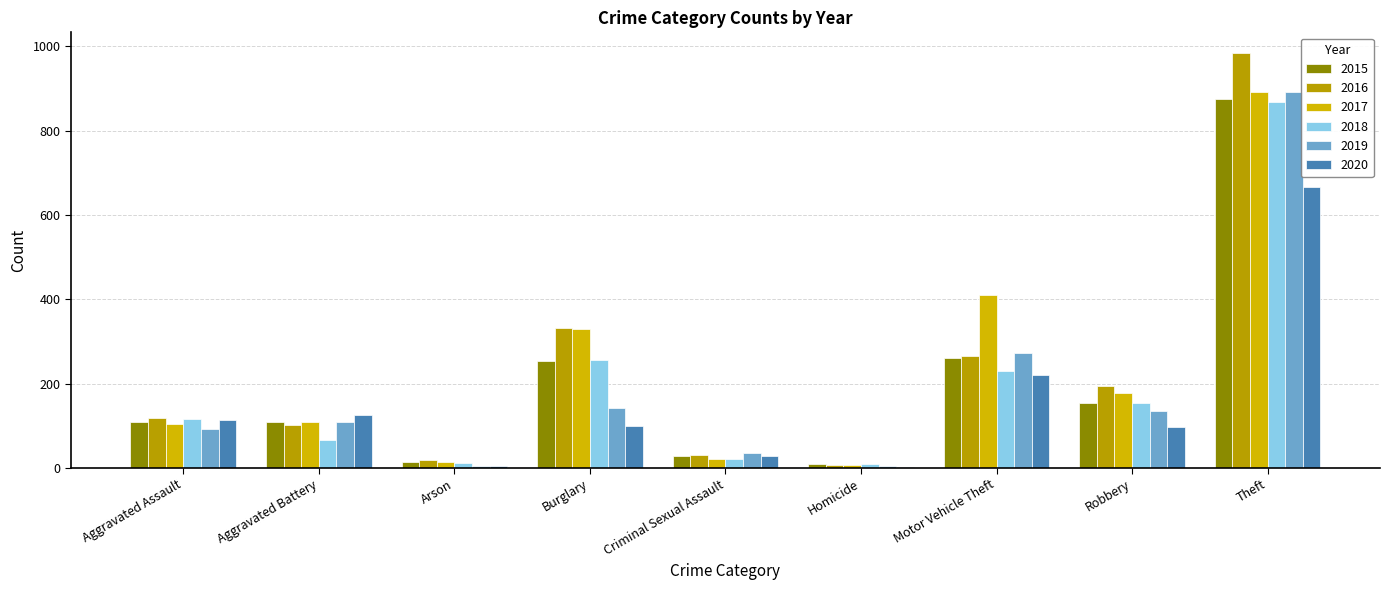

What is the value of the 2016 bar at the 5th from the left?

30